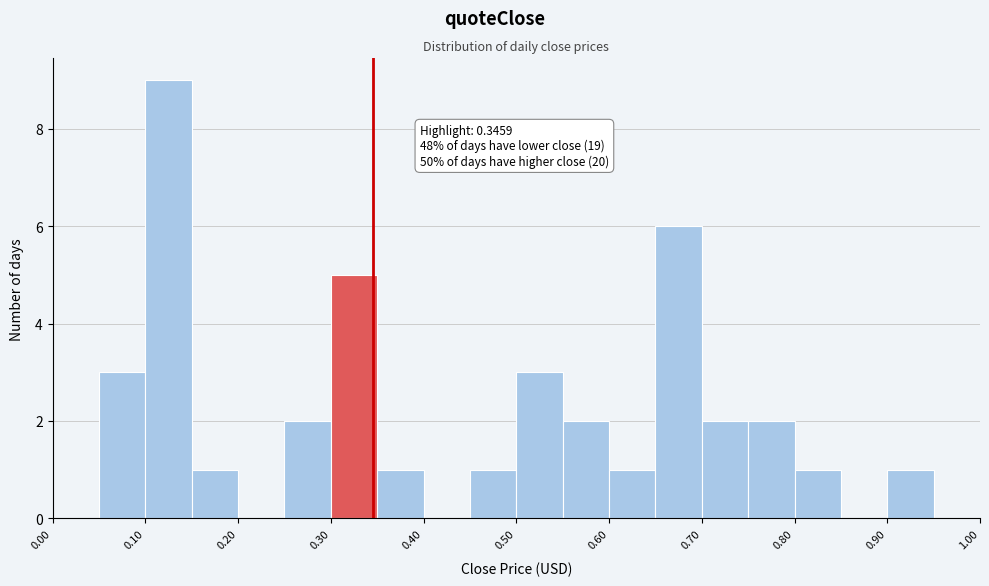

Which range on the x-axis has the tallest bar?

0.10 to 0.15